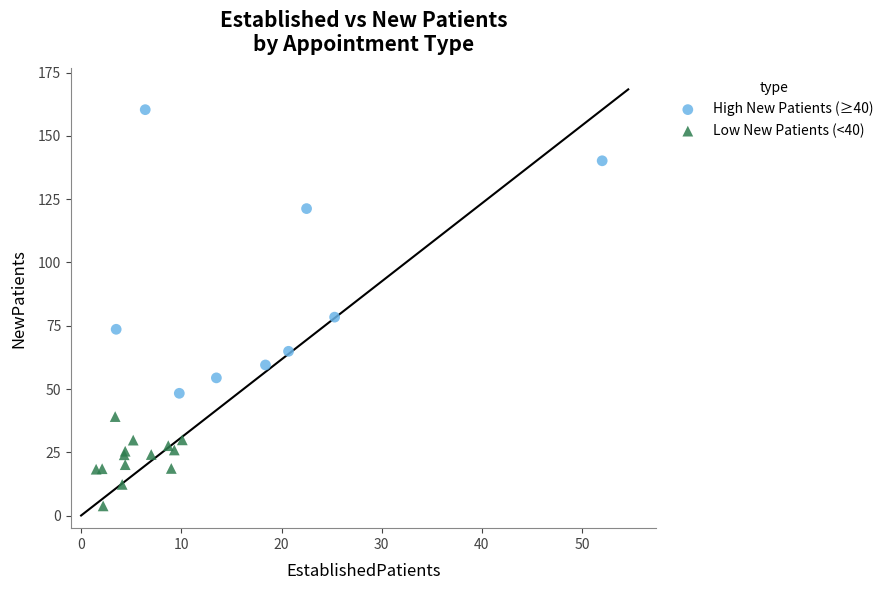

Which series contains the lowest Y value?

Low New Patients (<40)